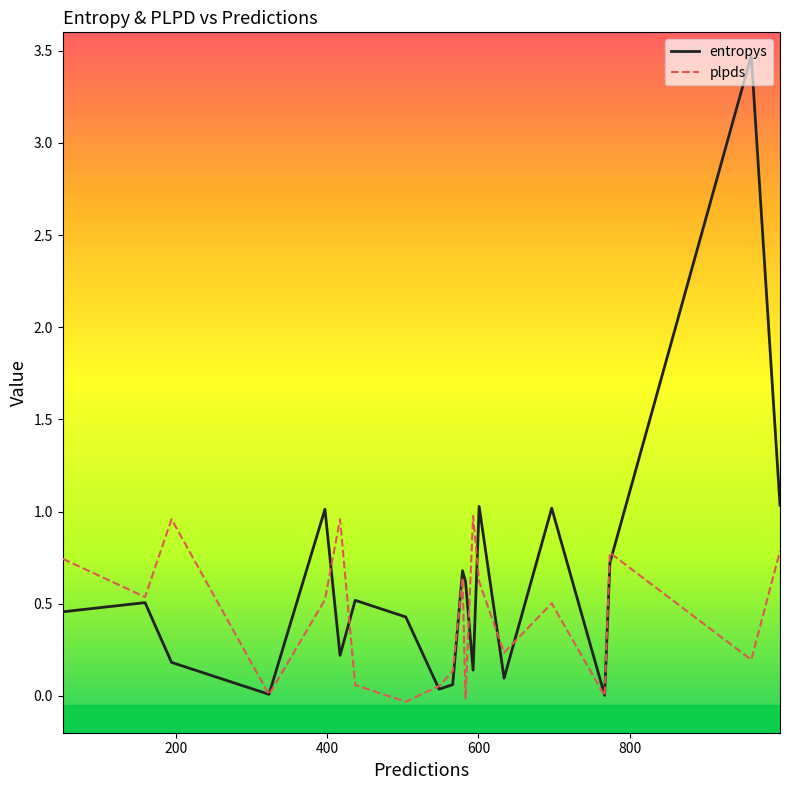

Which series has the largest total across all categories?

entropys